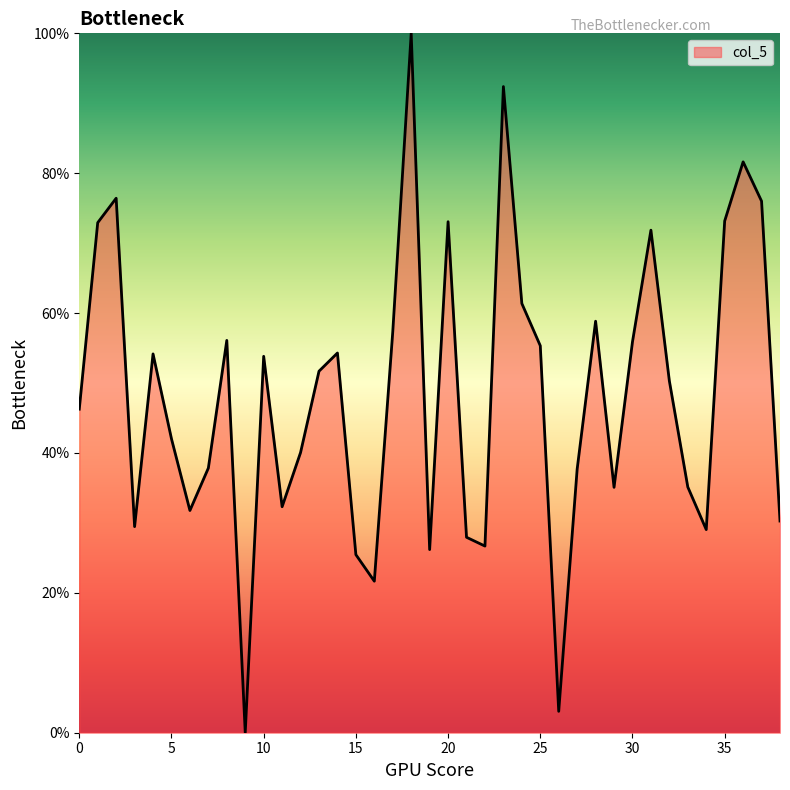

What is the maximum value shown in the chart?

100.0